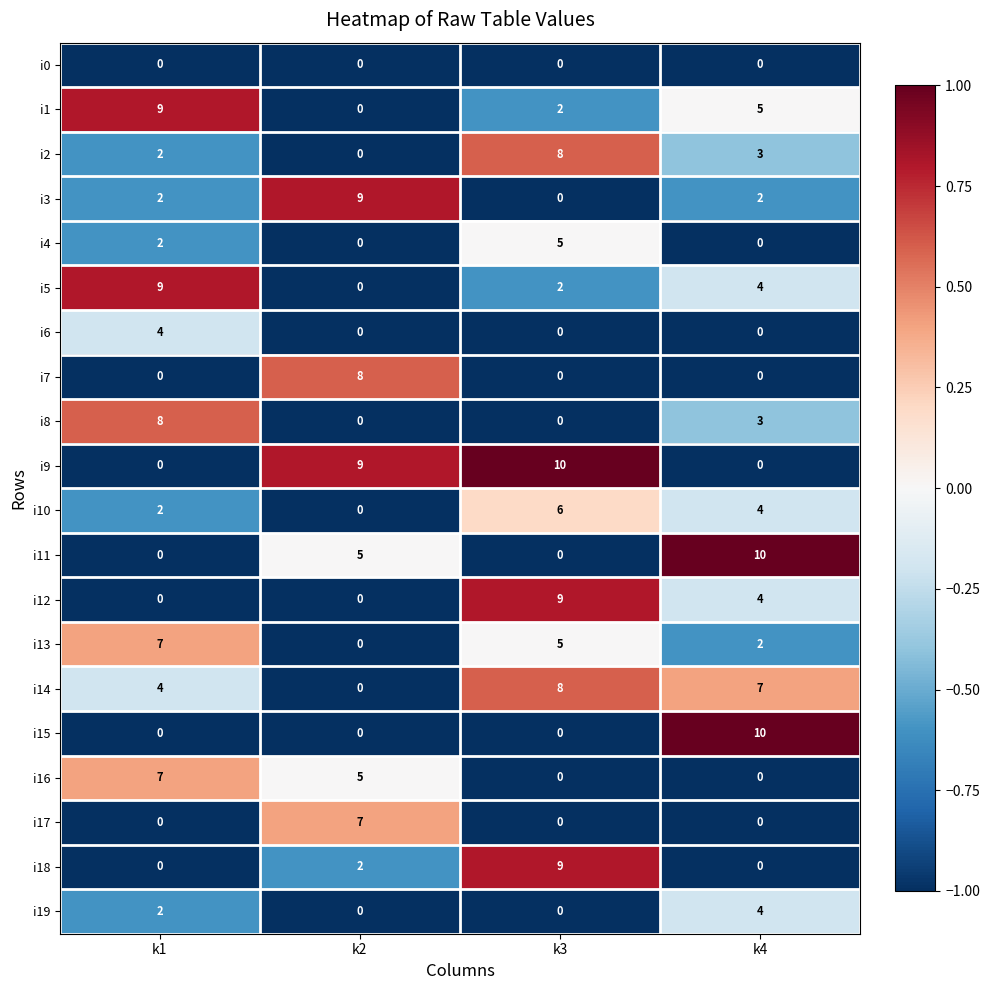

True or false: i2 has a value of 0 at k2.

True